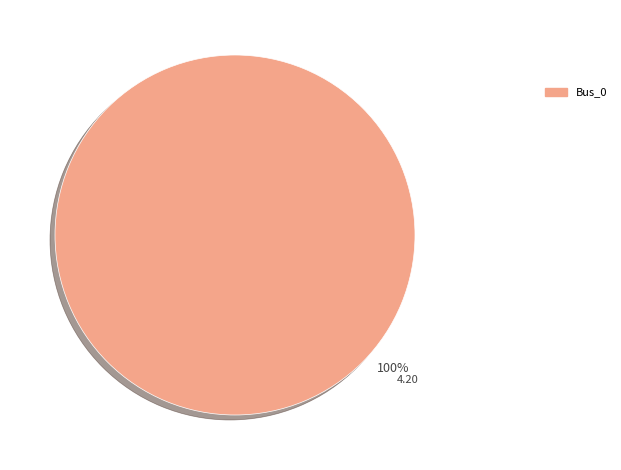

Is there a majority slice in this chart?

Yes